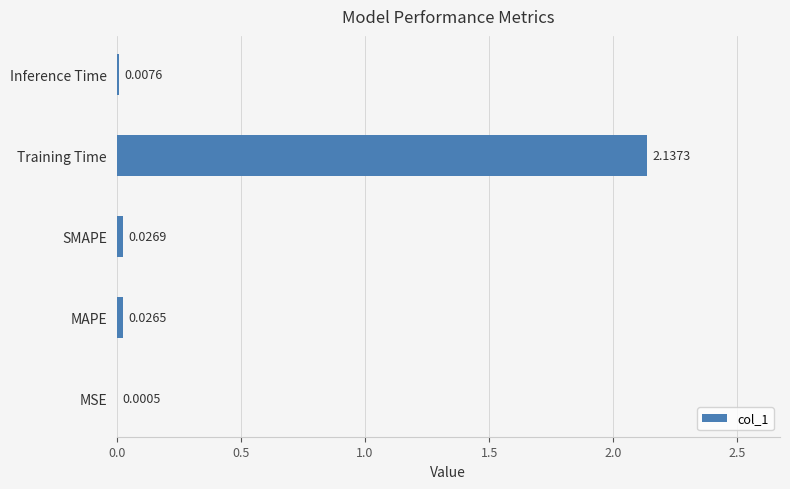

What is the change in value from SMAPE to Training Time?

+2.1